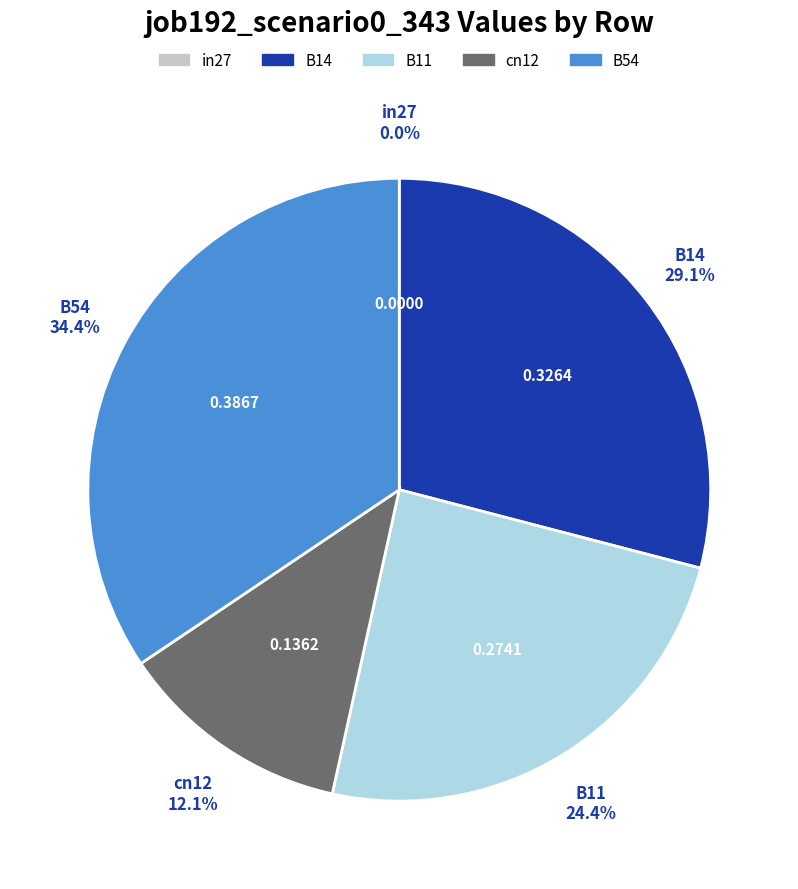

To the nearest percent, what is the difference between the largest and smallest slice percentages?

34%